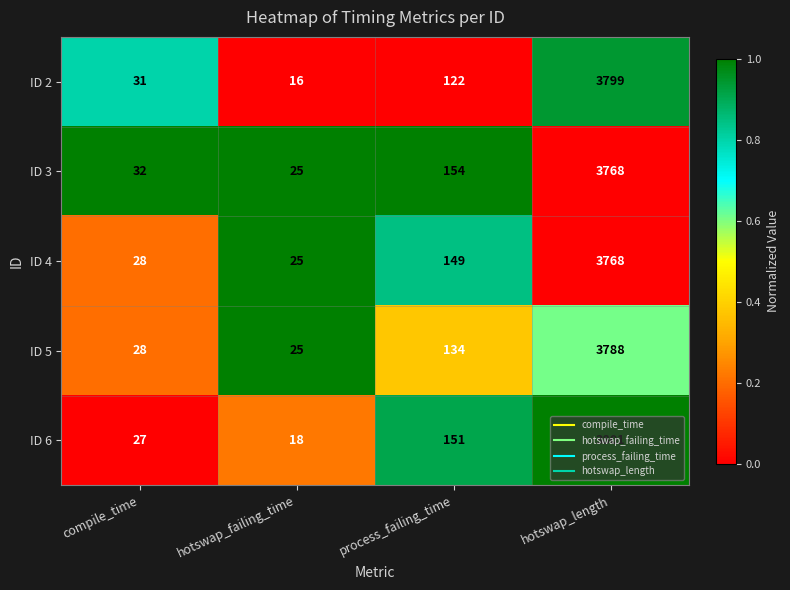

What is the total value across all series at hotswap_failing_time?

109